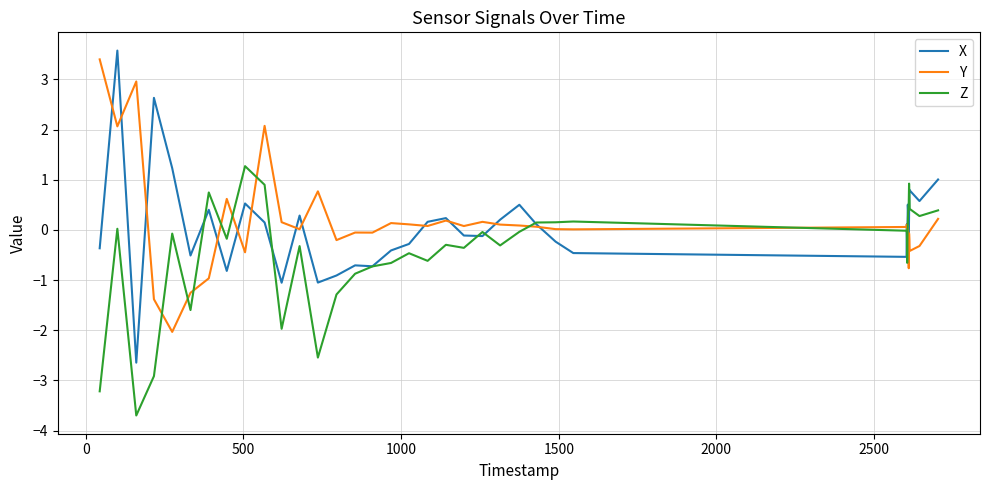

Which series has the widest spread of values?

X